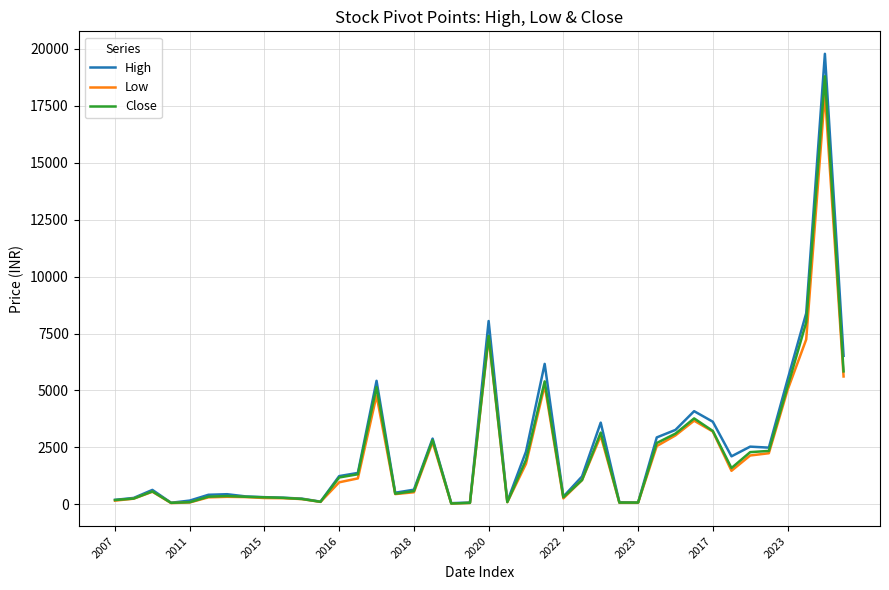

Count the number of data series in this chart.

3